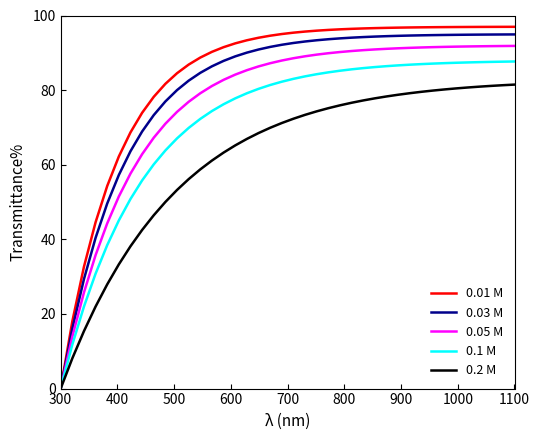

What is the maximum value for 0.1 M?

87.7